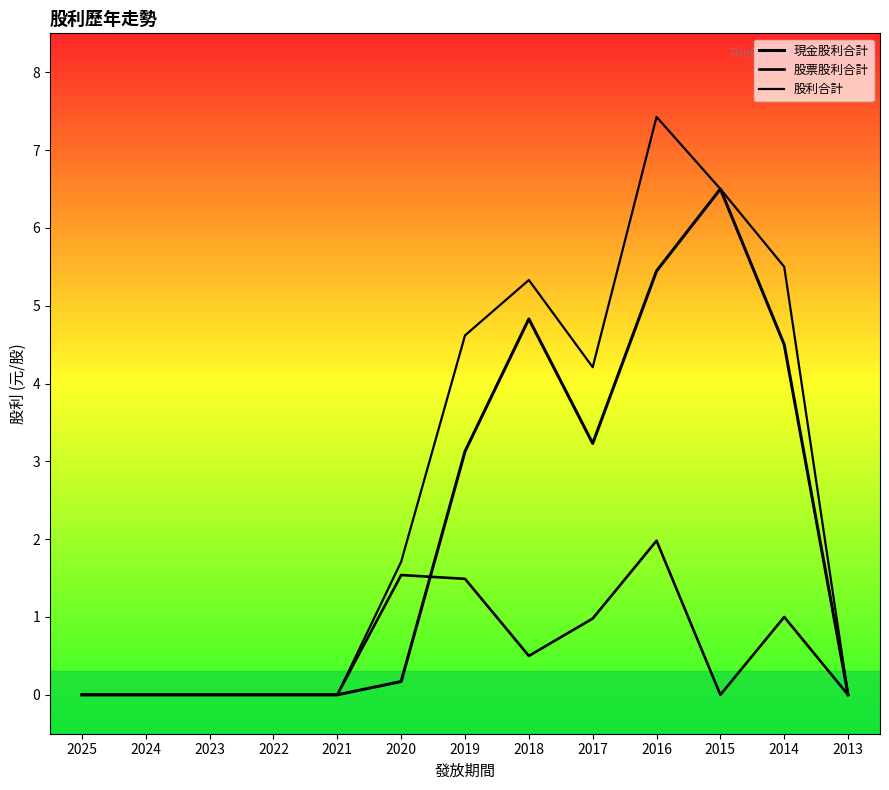

True or false: 股利合計 has more than 1 interior local peaks.

True